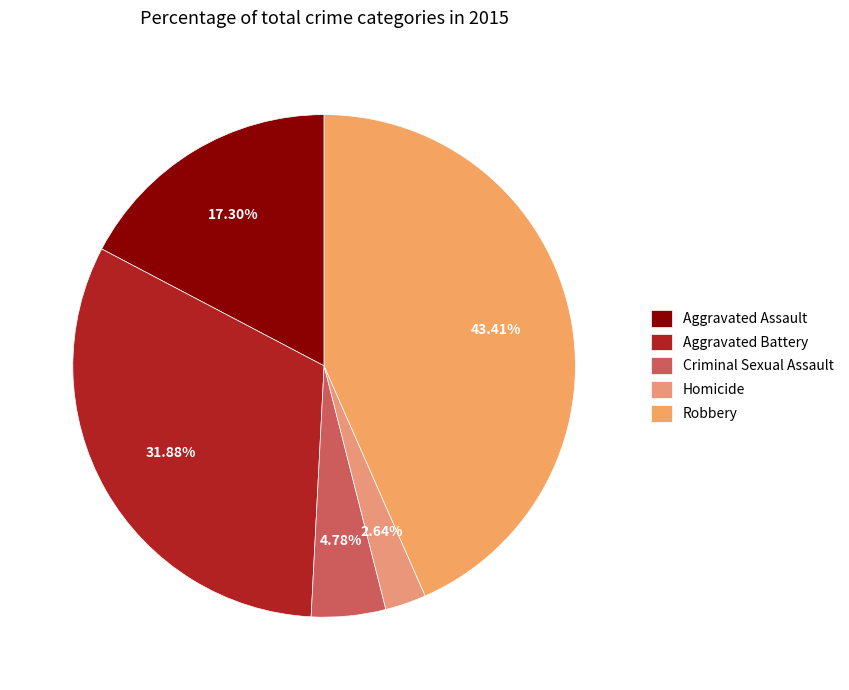

What is the total percentage of Aggravated Assault and Robbery?

60.7%